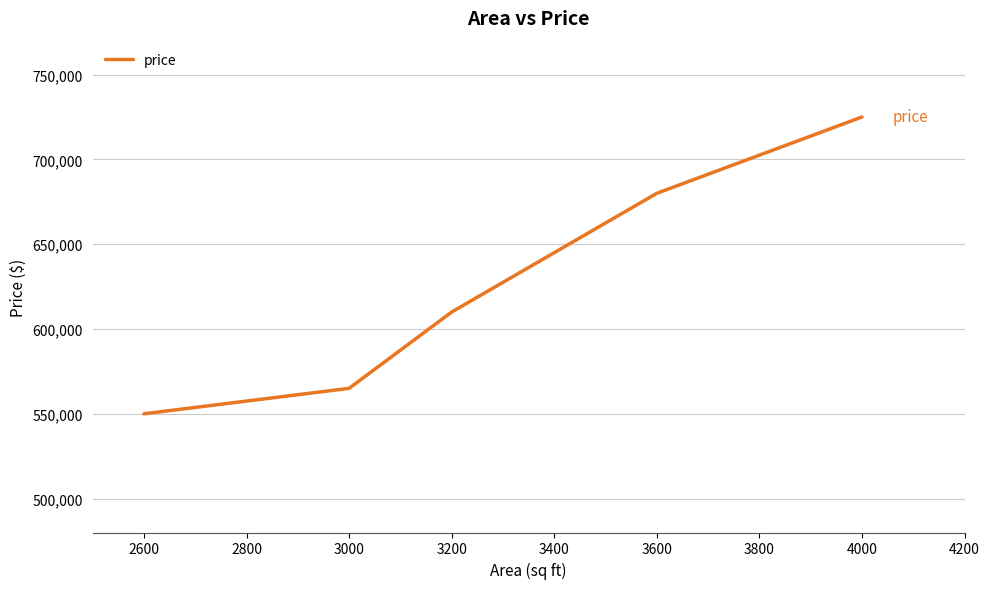

What value does the data have at 3000, to the nearest 100?

565000